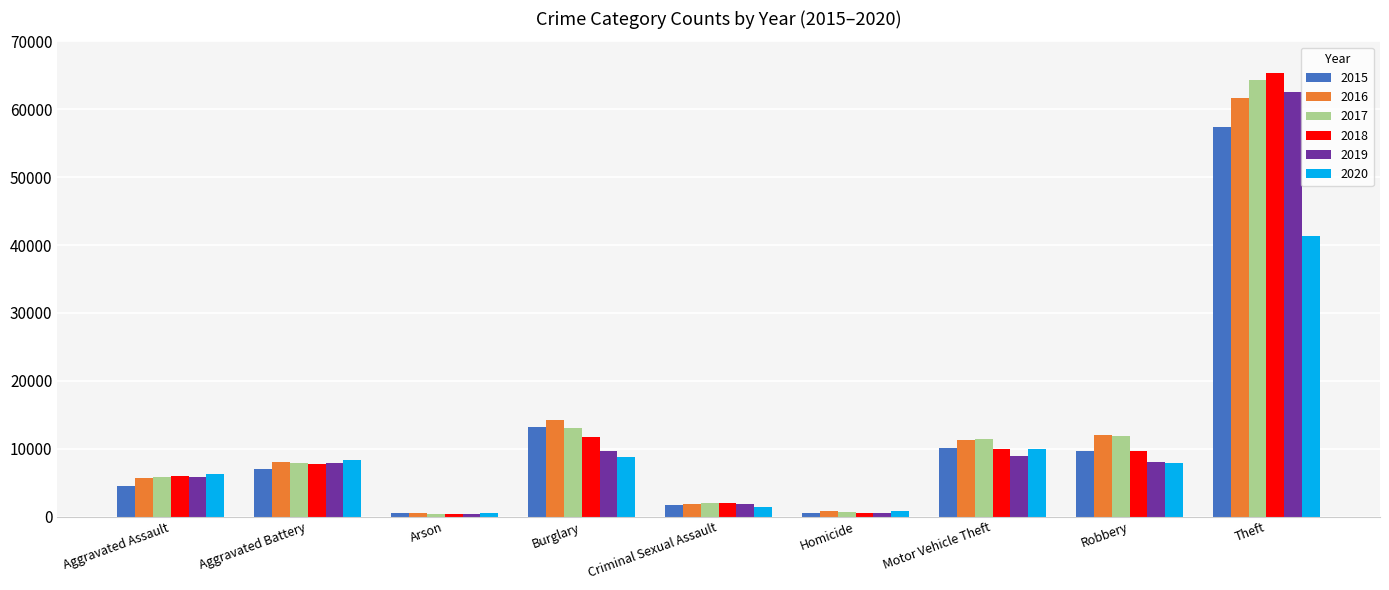

What is the approximate value of 2016 at Aggravated Assault, to the nearest 100?

5700